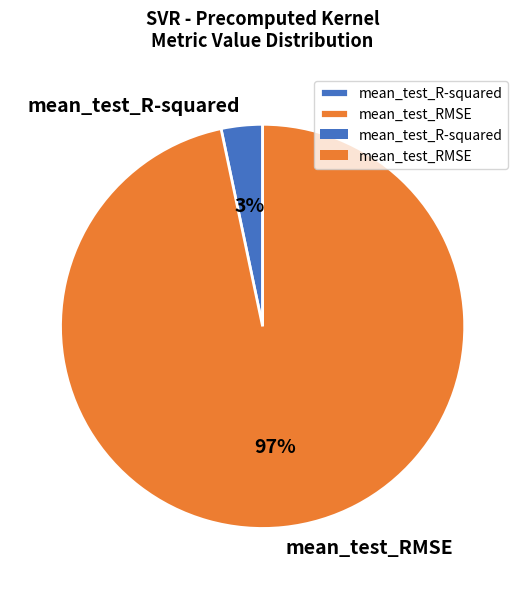

To the nearest percent, what is the average slice percentage?

50%